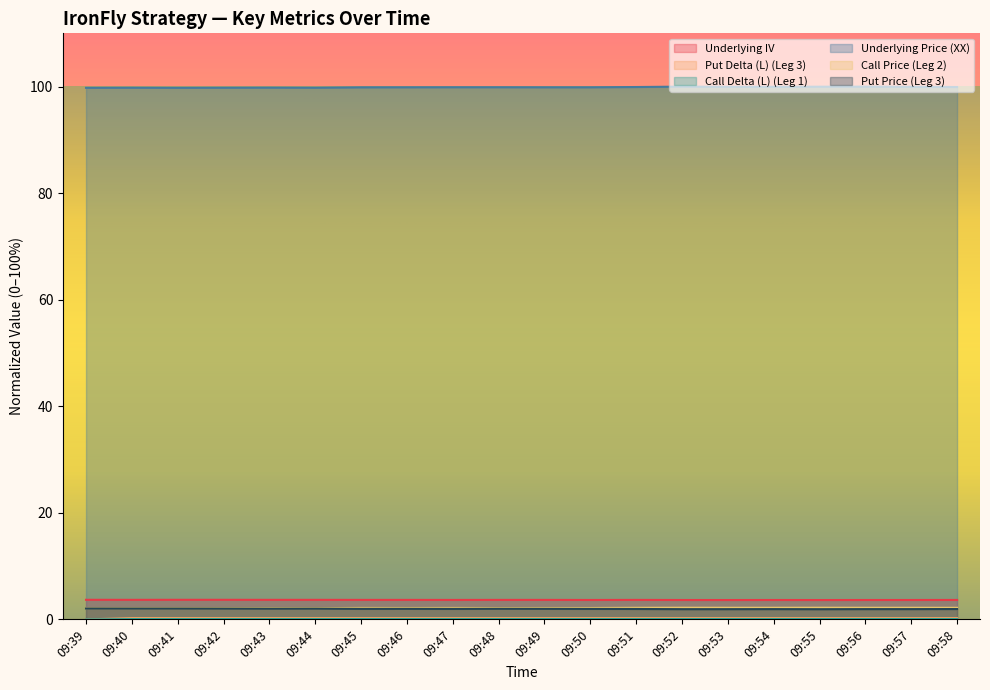

The Underlying IV series shows 1.1 at 09:53. True or false?

False